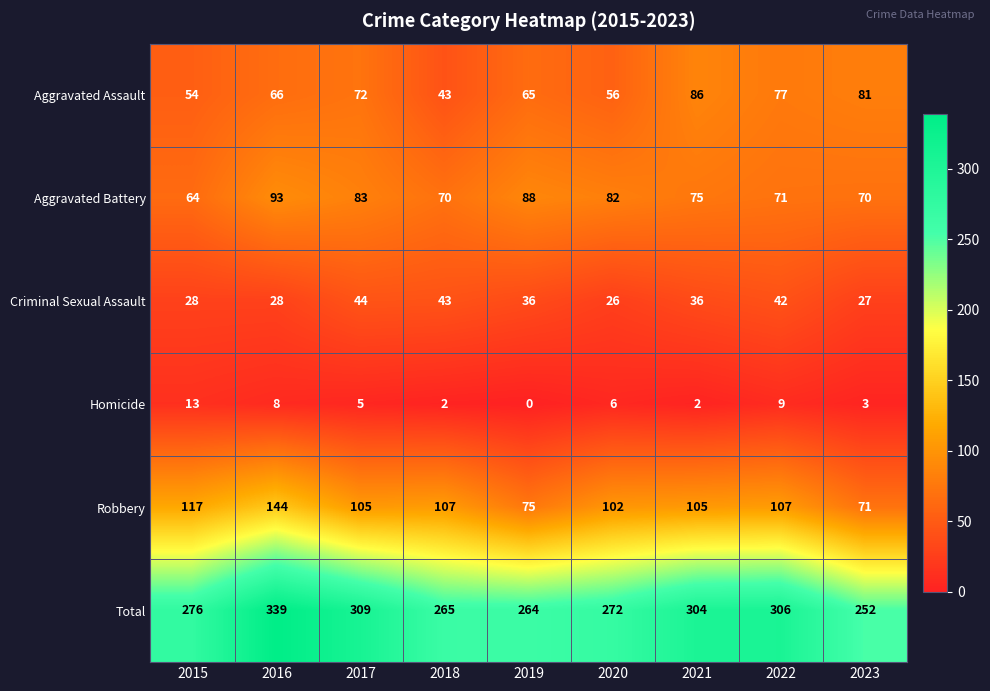

What is the difference between the second highest and minimum values in the Aggravated Assault series?

38